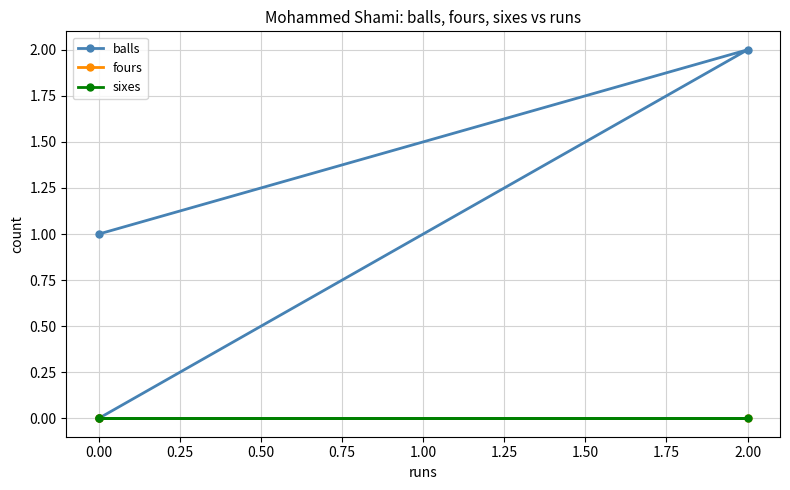

The value of balls at 0.00 is 0. True or false?

True